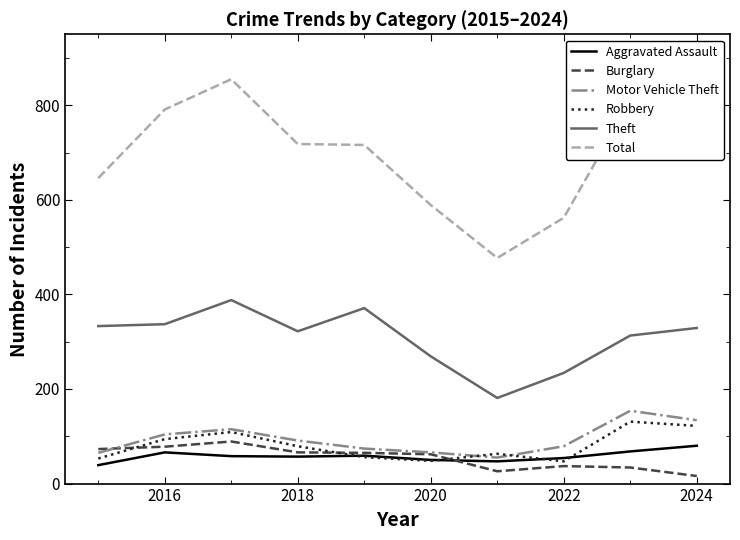

Does the chart display data point markers on the line(s)?

No